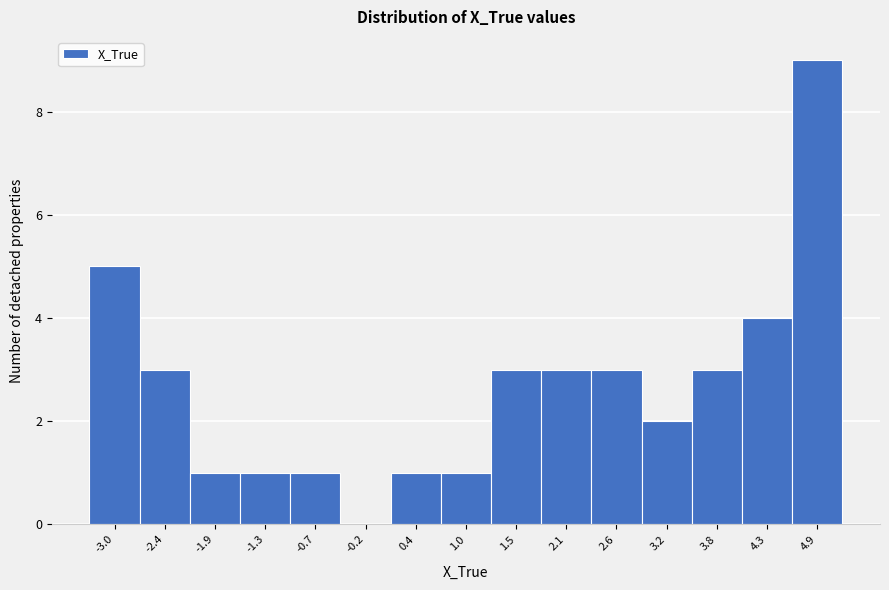

Reading left to right, what are all the values shown in this chart?

-3.0=5	-2.4=3	-1.9=1	-1.3=1	-0.7=1	-0.2=0	0.4=1	1.0=1	1.5=3	2.1=3	2.6=3	3.2=2	3.8=3	4.3=4	4.9=9